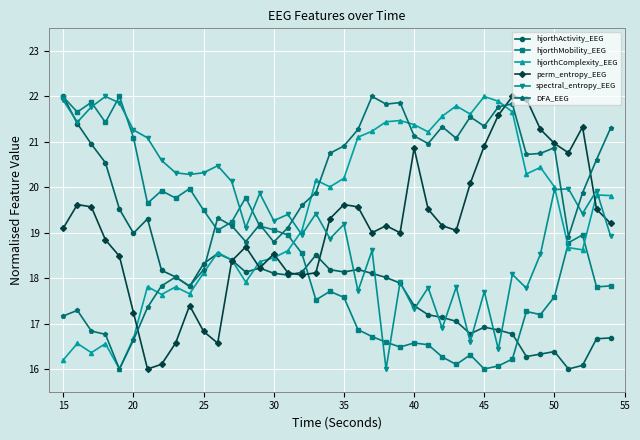

True or false: hjorthActivity_EEG has more than 2 interior local peaks.

True